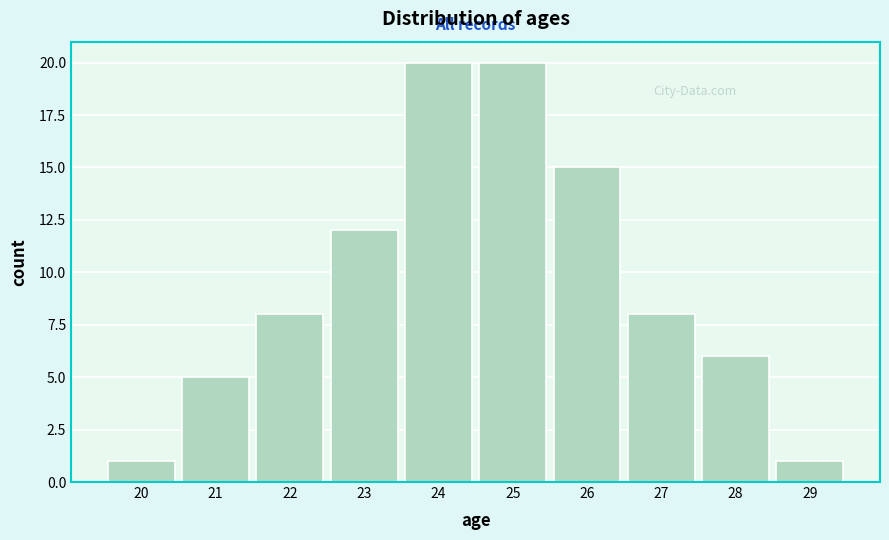

Reading right to left, extract all data points from this chart.

29=1	28=6	27=8	26=15	25=20	24=20	23=12	22=8	21=5	20=1